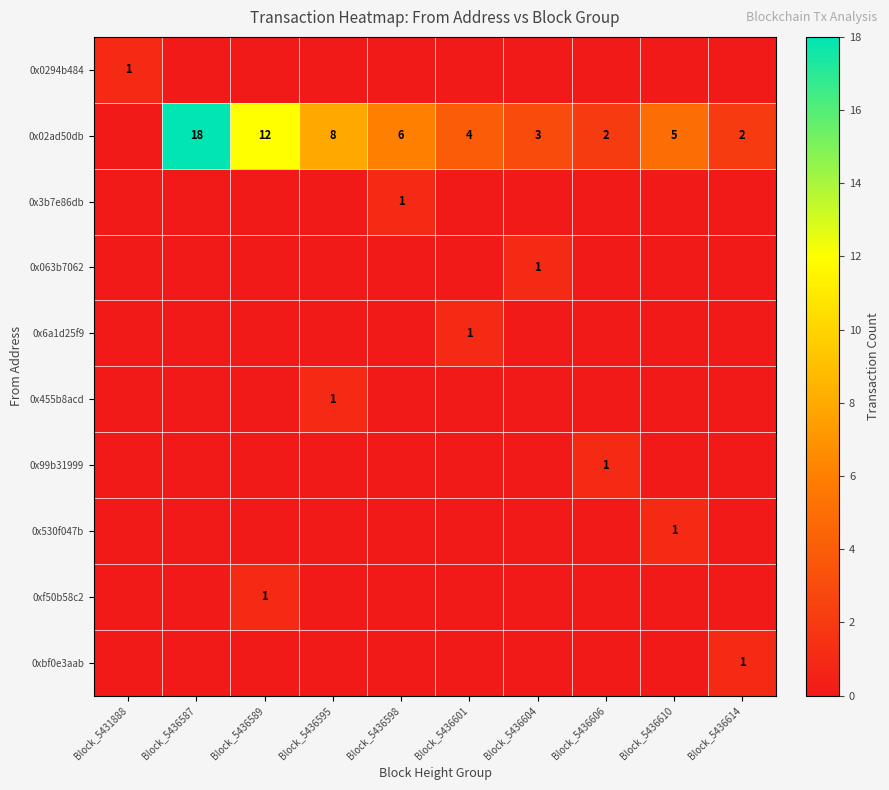

True or false: 0x6a1d25f9 has a value of 1 at Block_5436601.

True